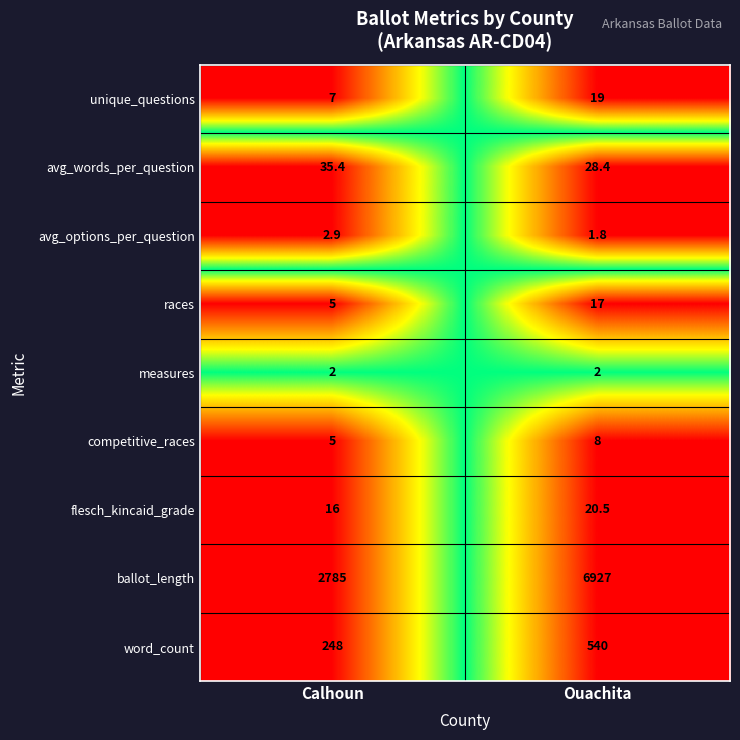

Which series has the largest range (max minus min)?

ballot_length